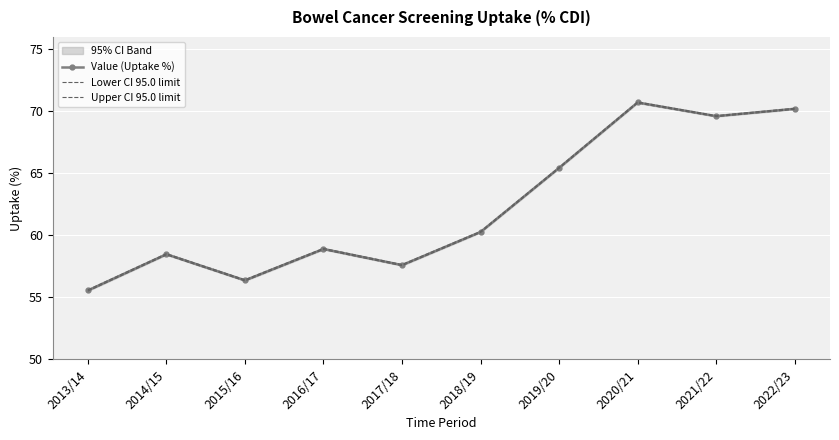

Which category has the lowest value across all series?

2013/14